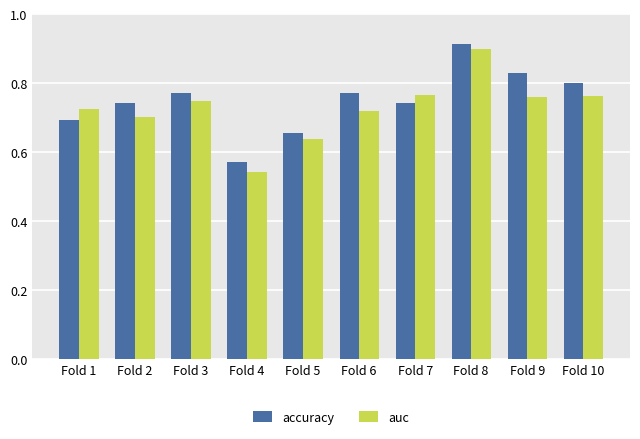

What is the difference between the maximum and second lowest values in the accuracy series?

0.3